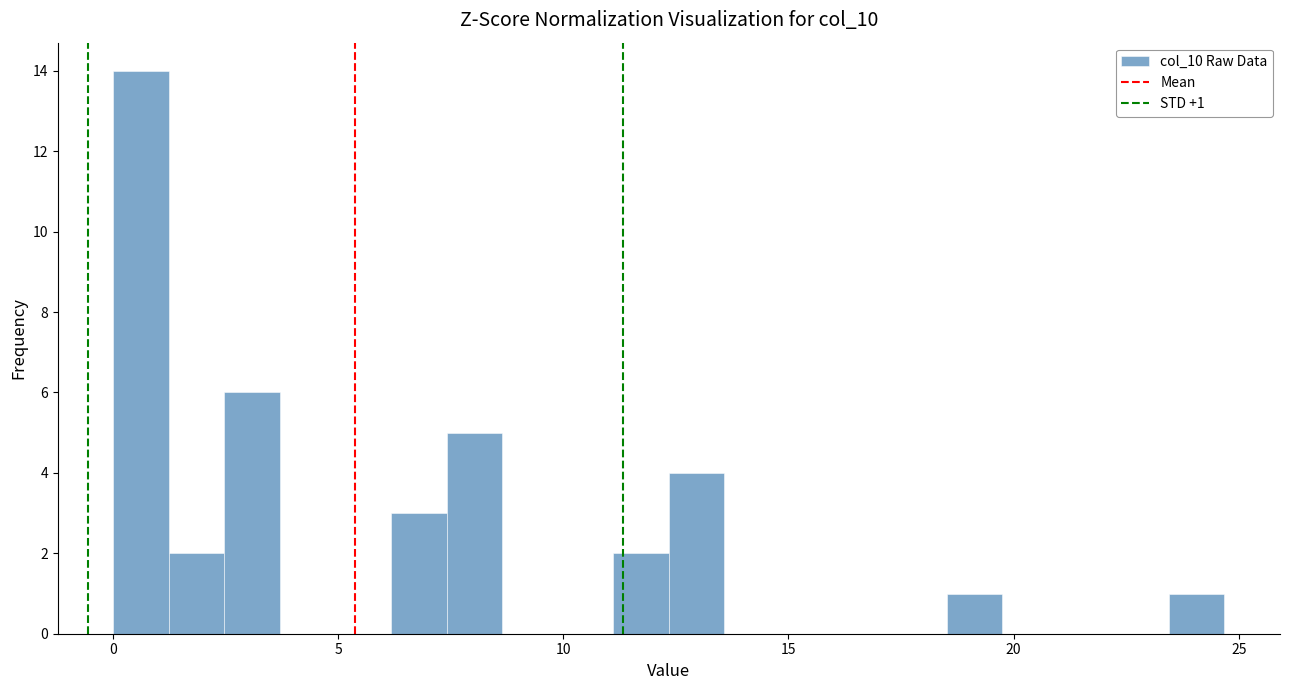

Read against the x-axis, roughly where is the centre of the tallest bar?

0.5